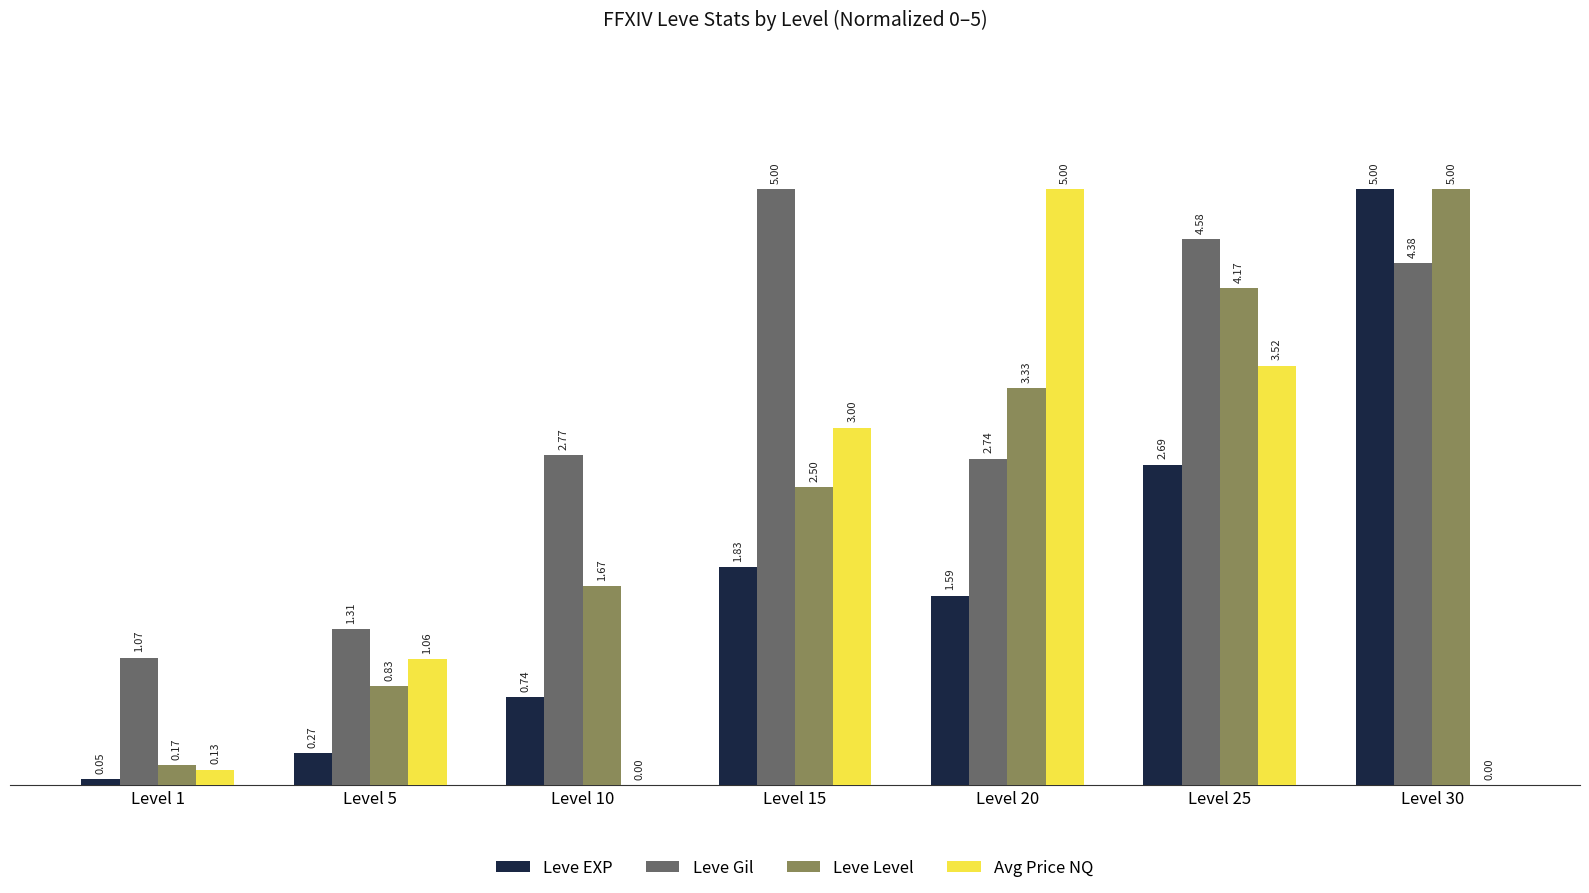

What is the total value across all series at Level 30?

14.4